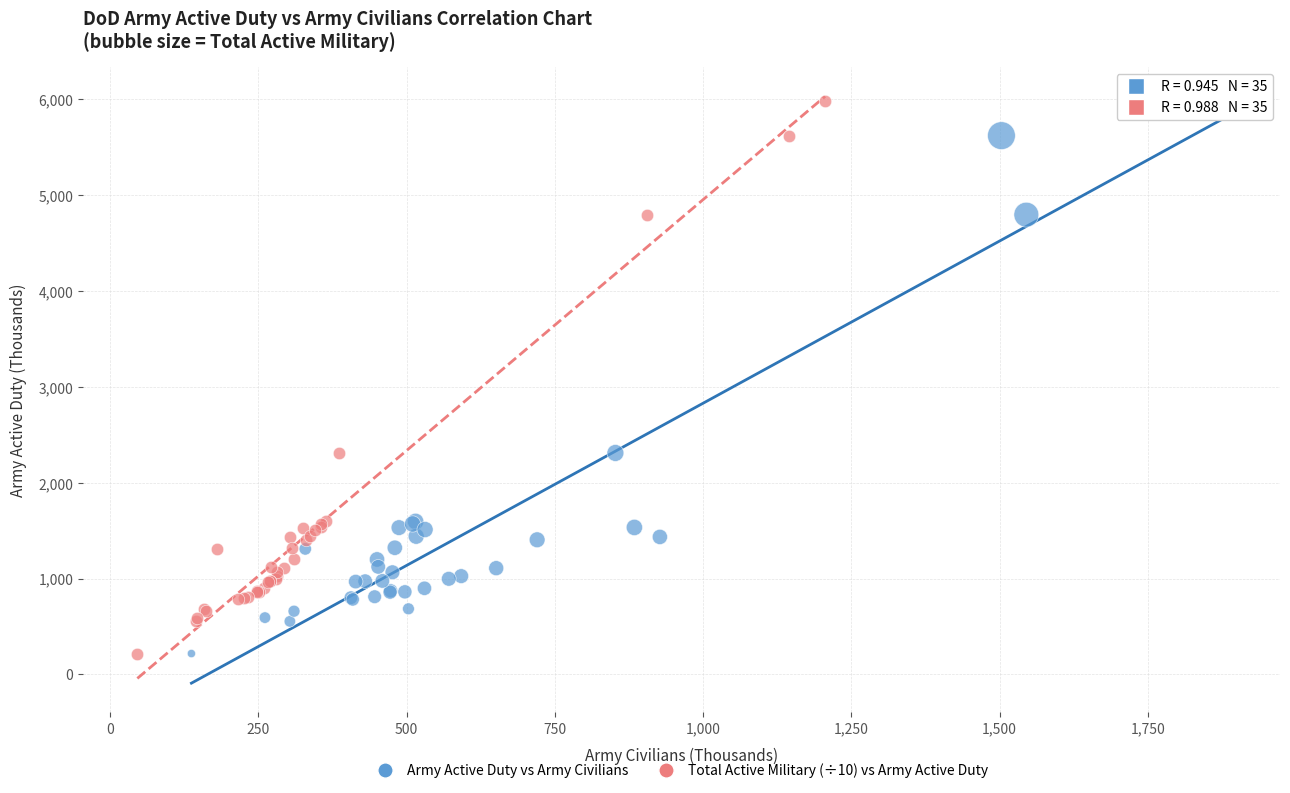

What are all the series names shown in the legend?

Army Active Duty vs Army Civilians, Total Active Military (÷10) vs Army Active Duty